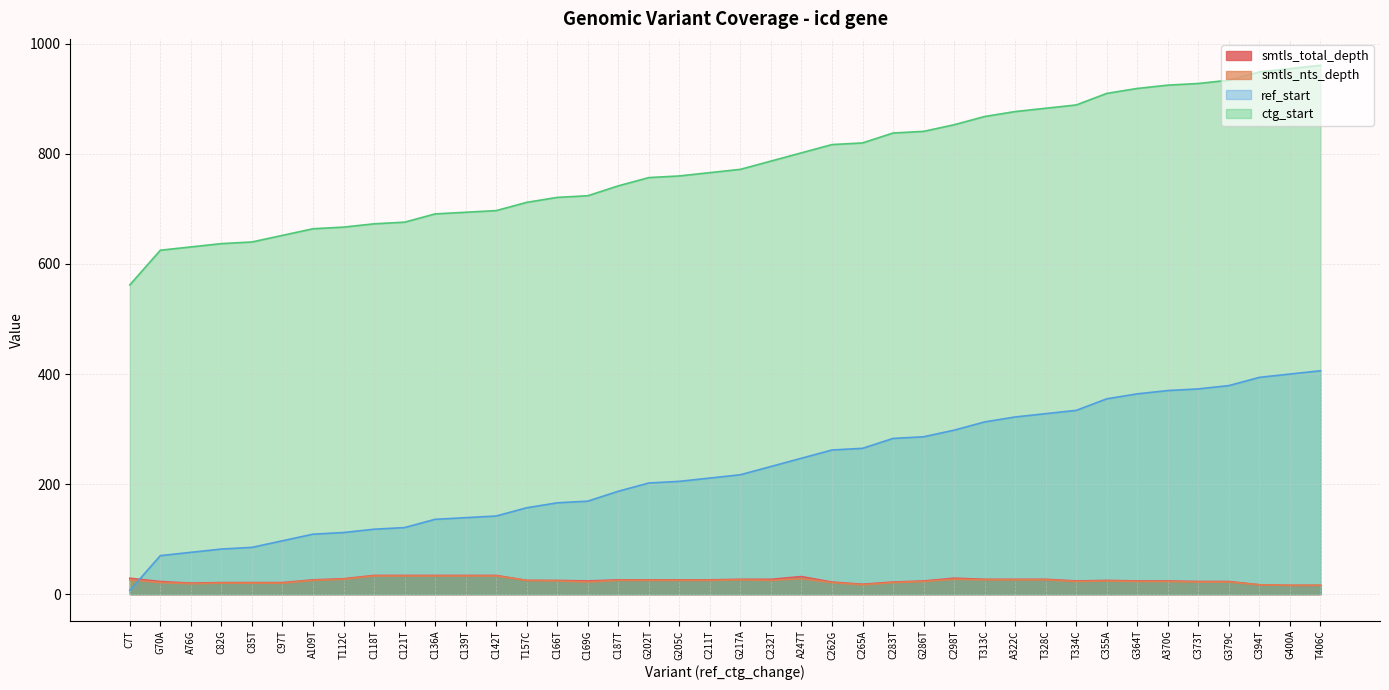

Is it true that ref_start equals 298 at C298T?

True